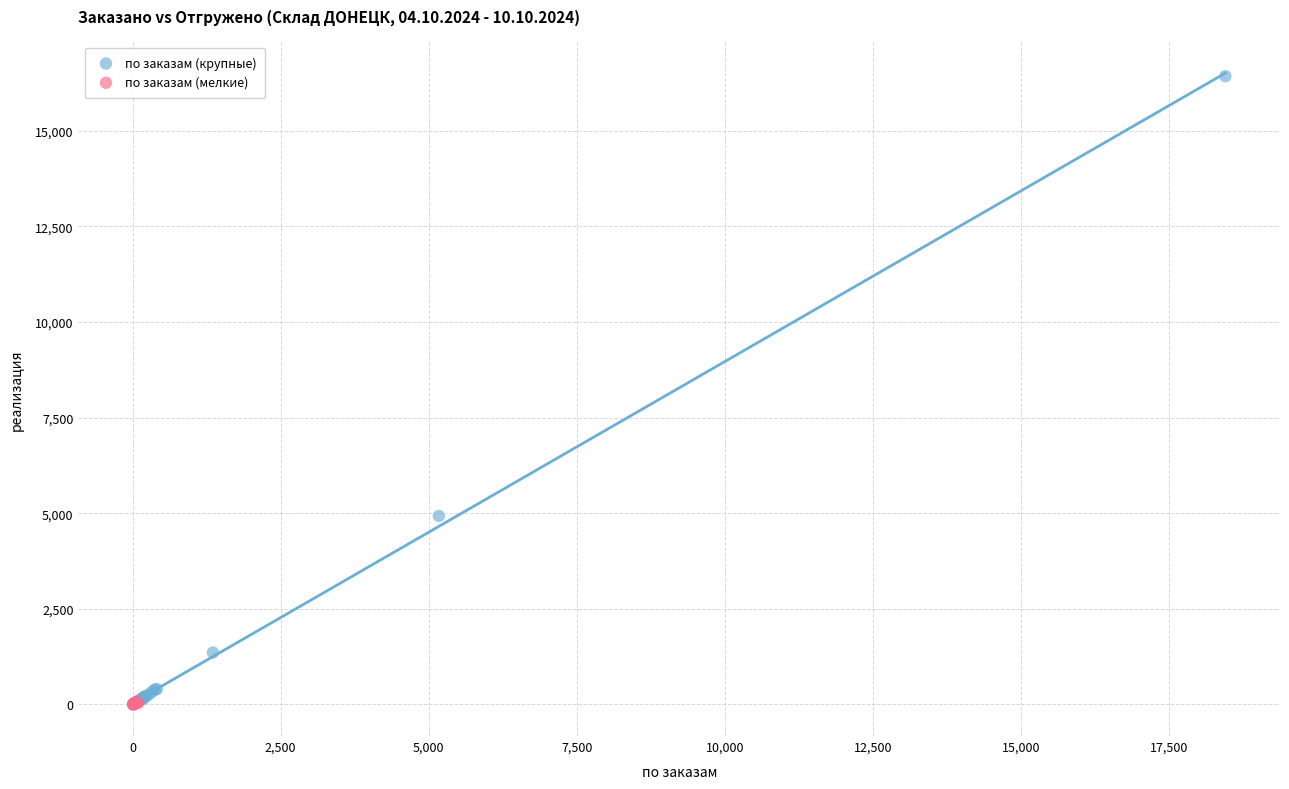

What are all the series names shown in the legend?

по заказам (крупные), по заказам (мелкие)